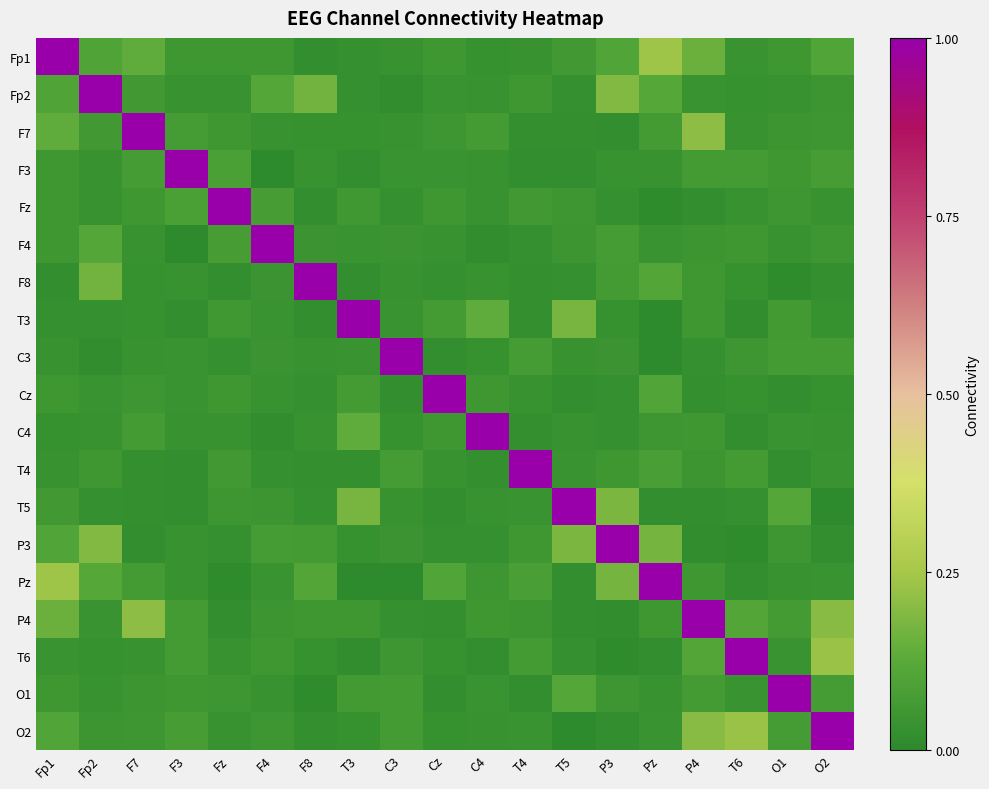

What is the greatest value displayed?

1.0